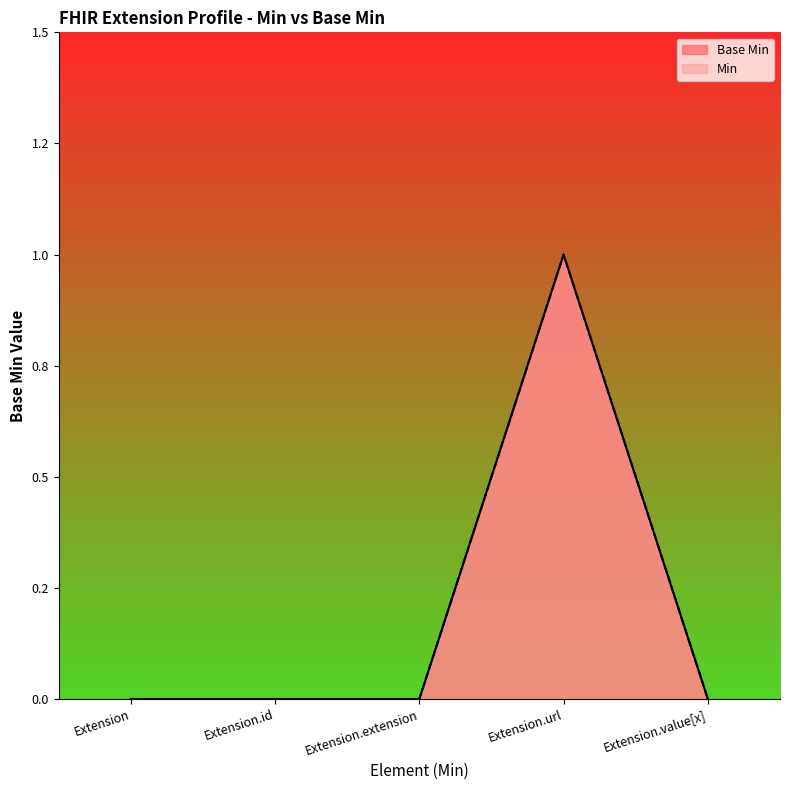

Which has a higher value, Extension.value[x] or Extension.url?

Extension.url